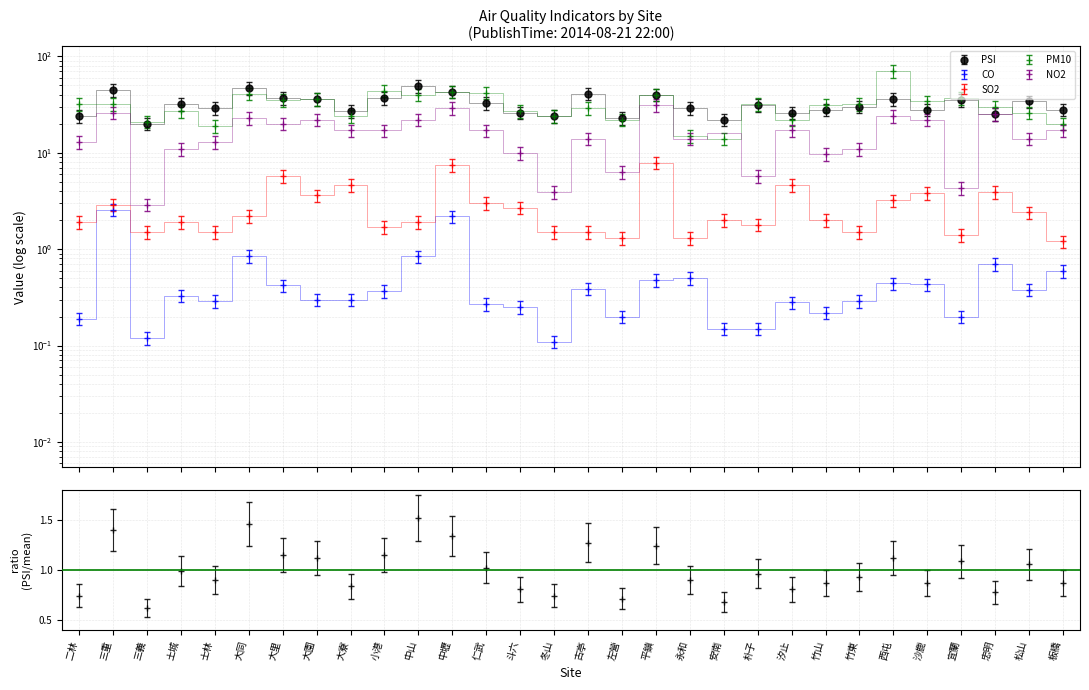

What is the spread (max minus min) of values at 三義?

20.9